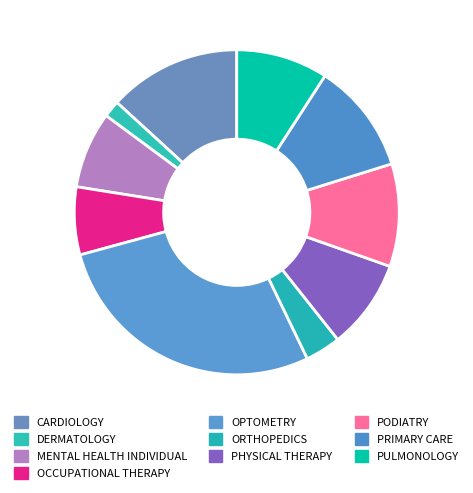

How many segments does this pie chart have?

10